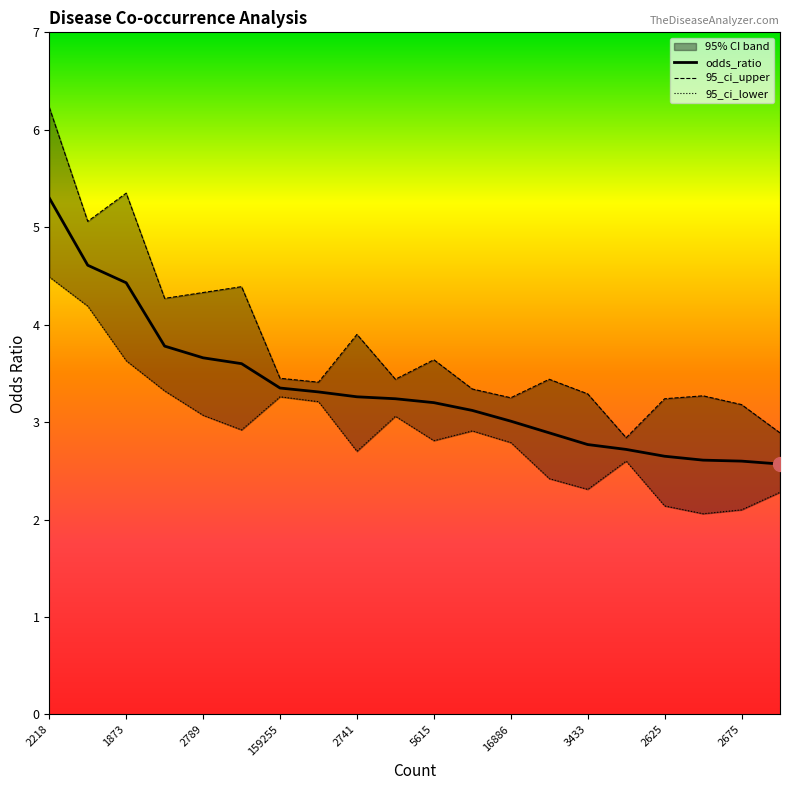

At 2741, list the series in order from largest to smallest.

95_ci_upper, odds_ratio, 95_ci_lower